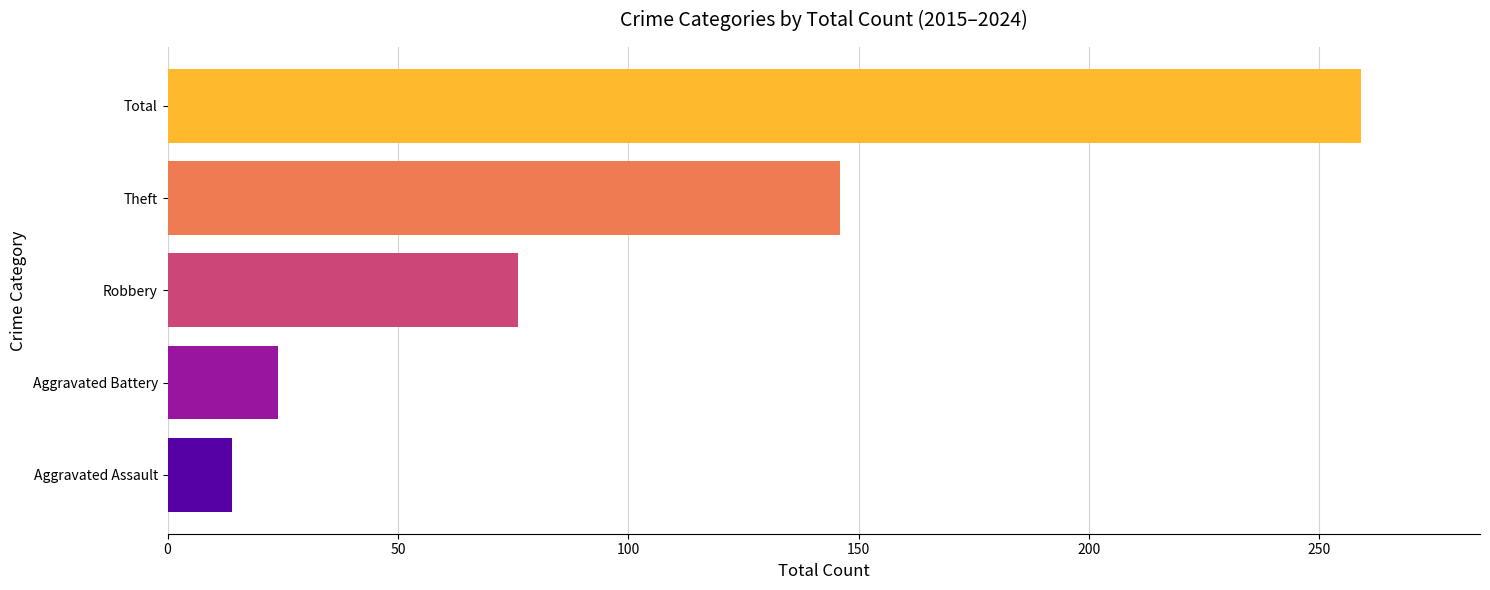

What is the sum of all values?

519